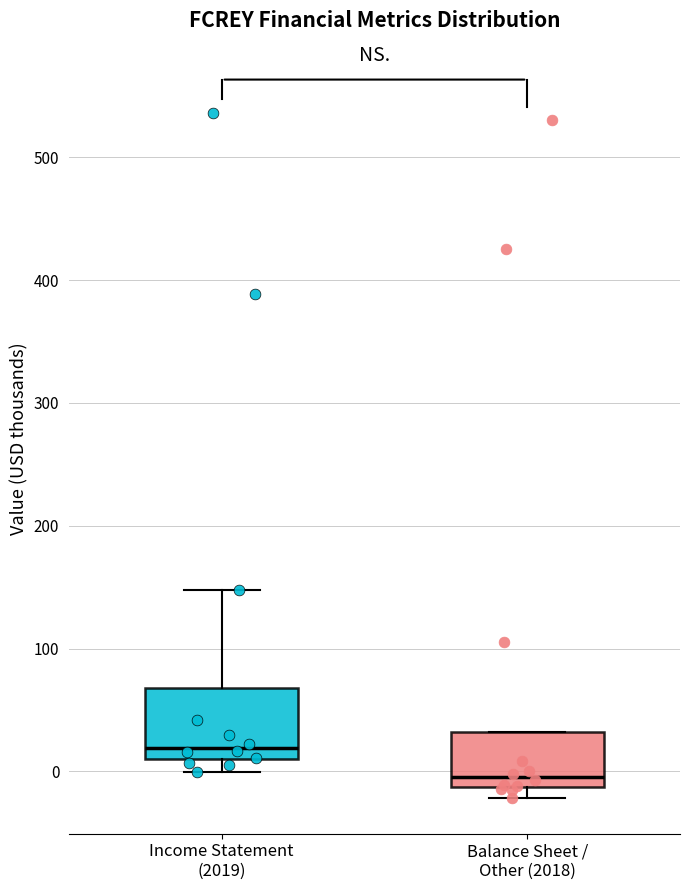

Reading left to right, read every box against the y-axis: the position of its median line, the range the box covers, and the ends of its whiskers. The values are not printed on the chart, so give them approximately, as read against the axis.

Income Statement (2019): median 20, box 10 to 70, whiskers 0 to 150
Balance Sheet / Other (2018): median 0, box -10 to 30, whiskers -20 to 30